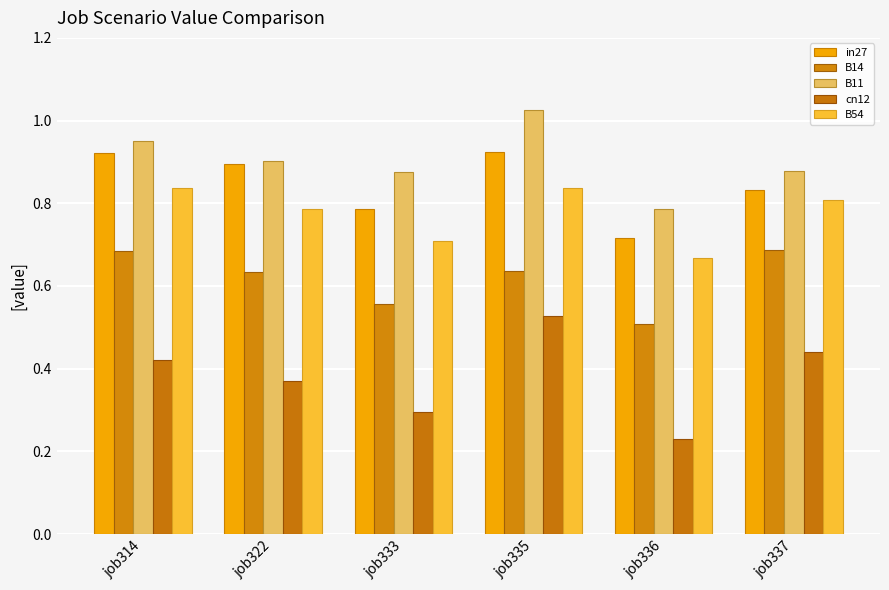

What is the greatest value displayed?

1.0